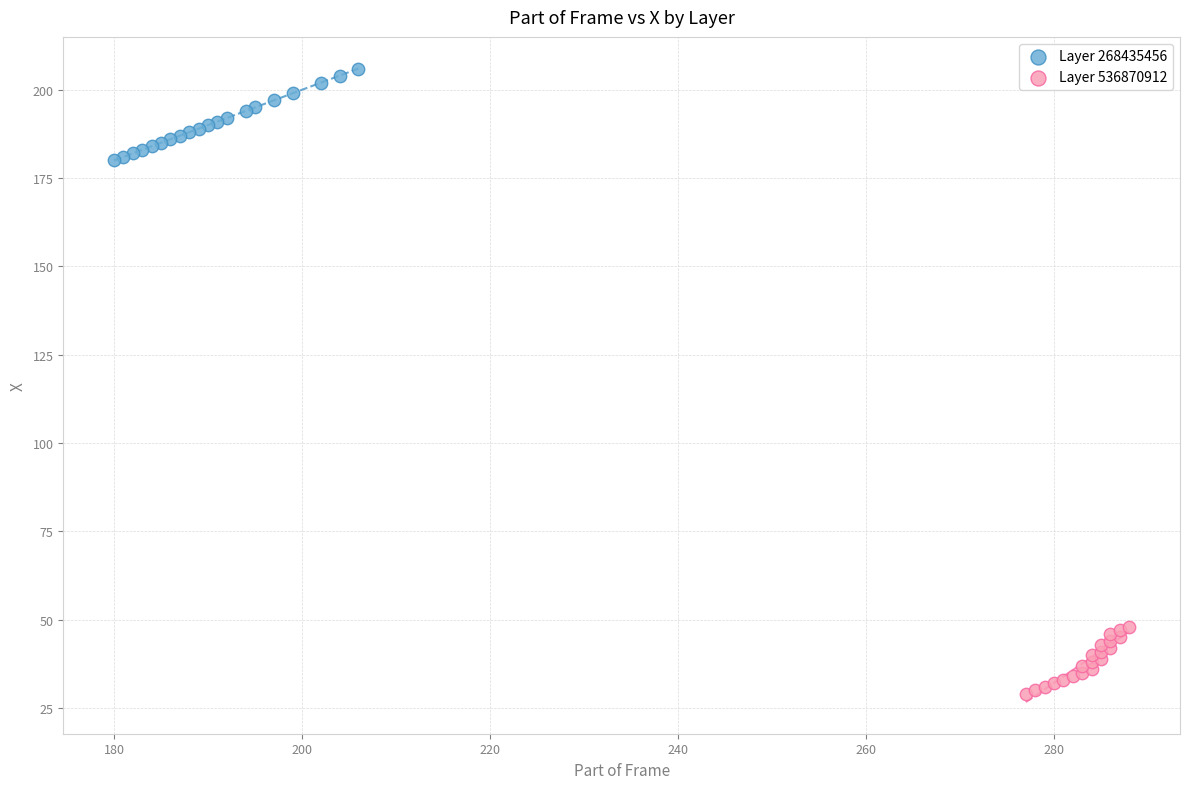

Which series reaches the maximum Y coordinate?

Layer 268435456